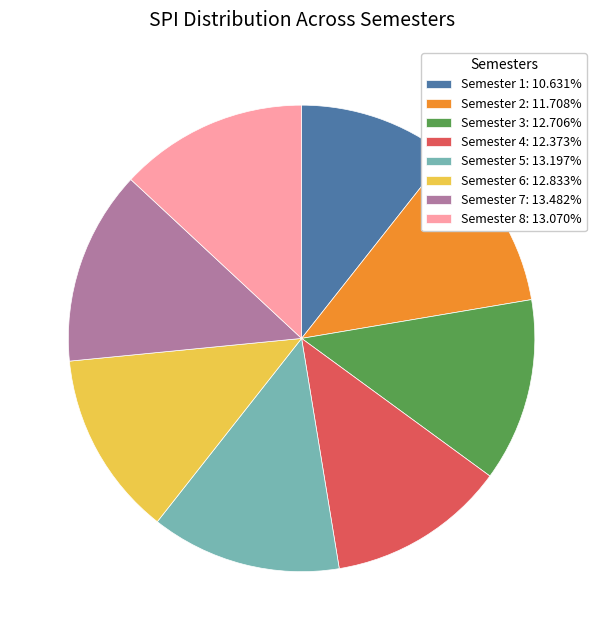

Is there any slice that represents more than half of the pie?

No